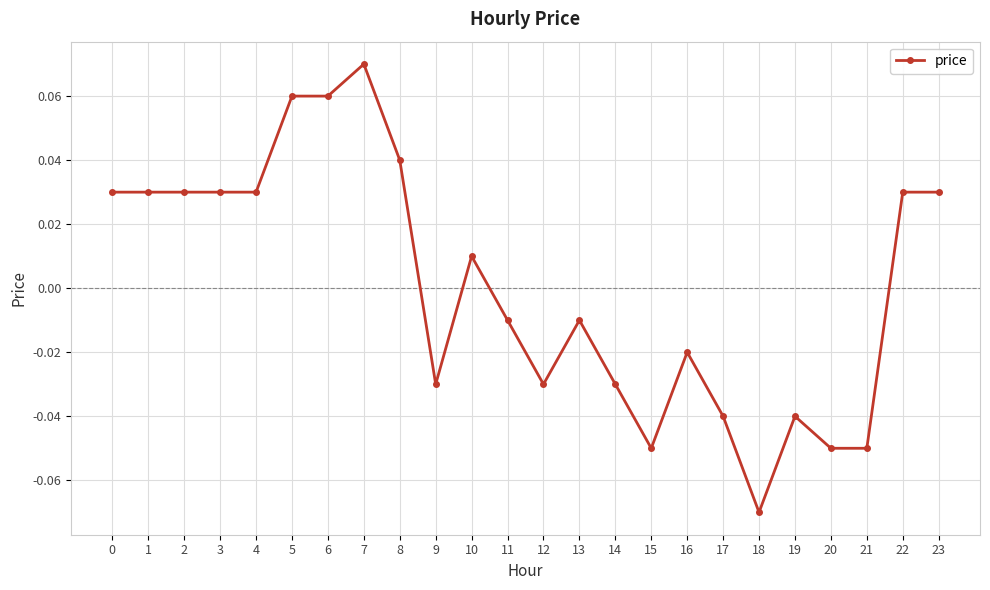

True or false: the data shows 0.0 at 7.

False